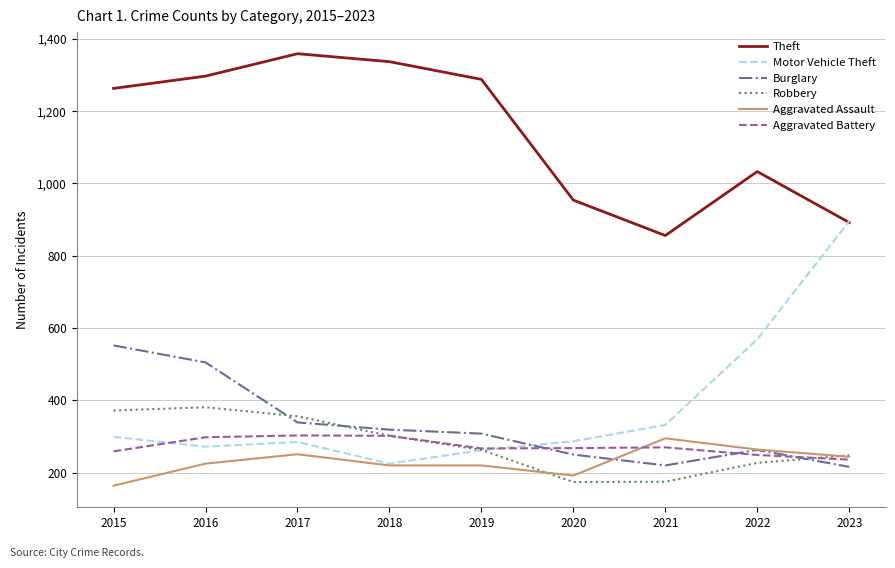

The Robbery series shows 248 at 2023. True or false?

True